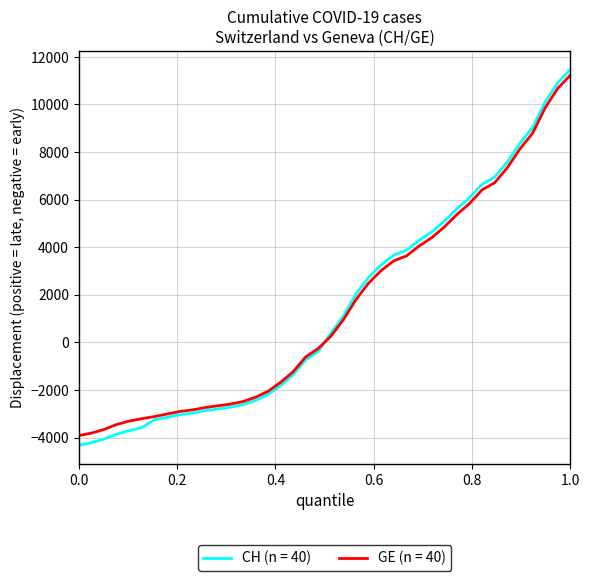

What is the smallest value displayed?

-4321.5